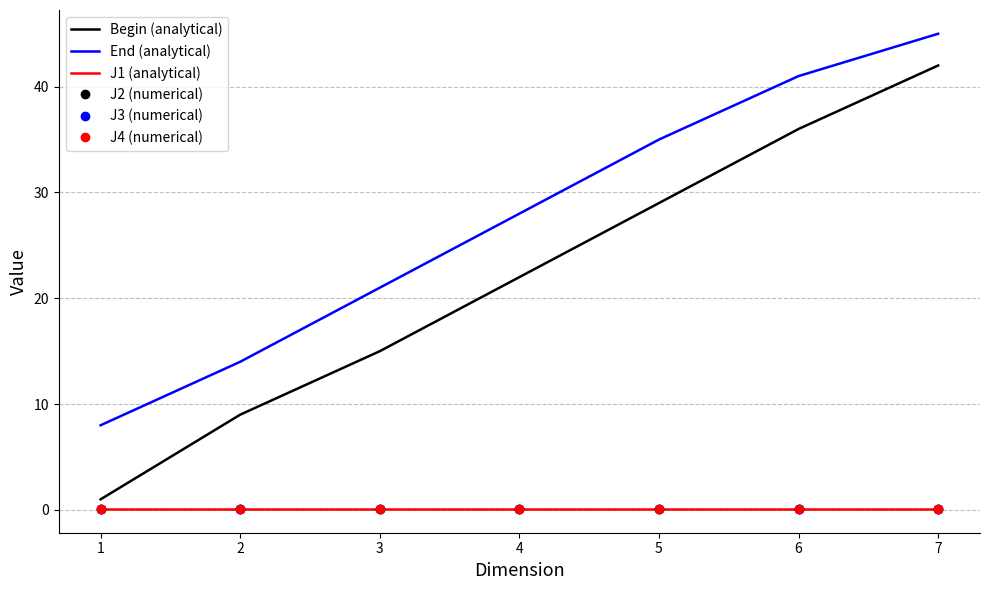

True or false: Begin (analytical) and J4 (numerical) cross at least once.

False